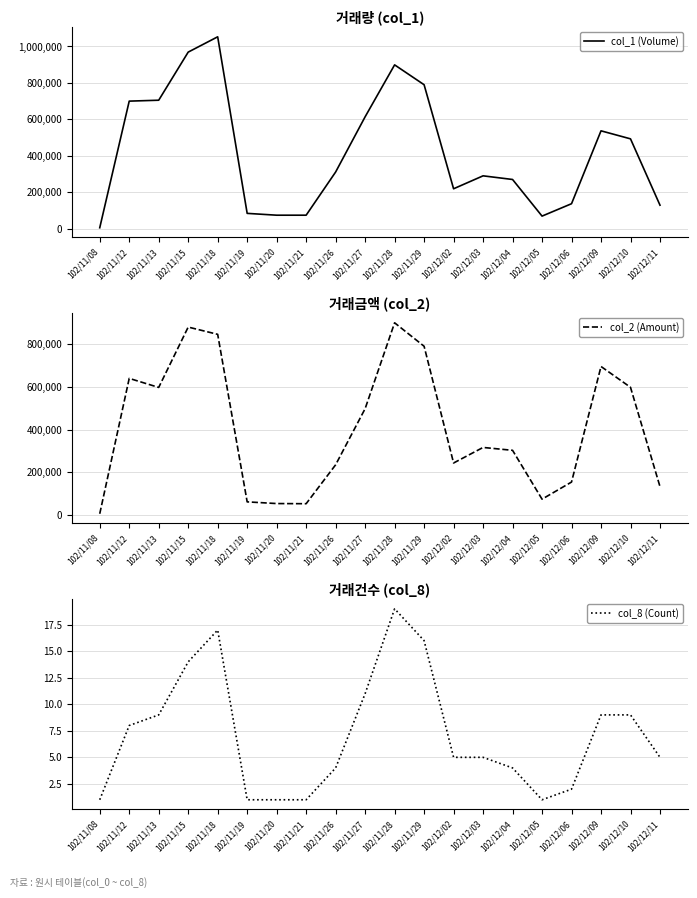

What is the difference between the second highest and second lowest values in the col_2 (Amount) series?

829100